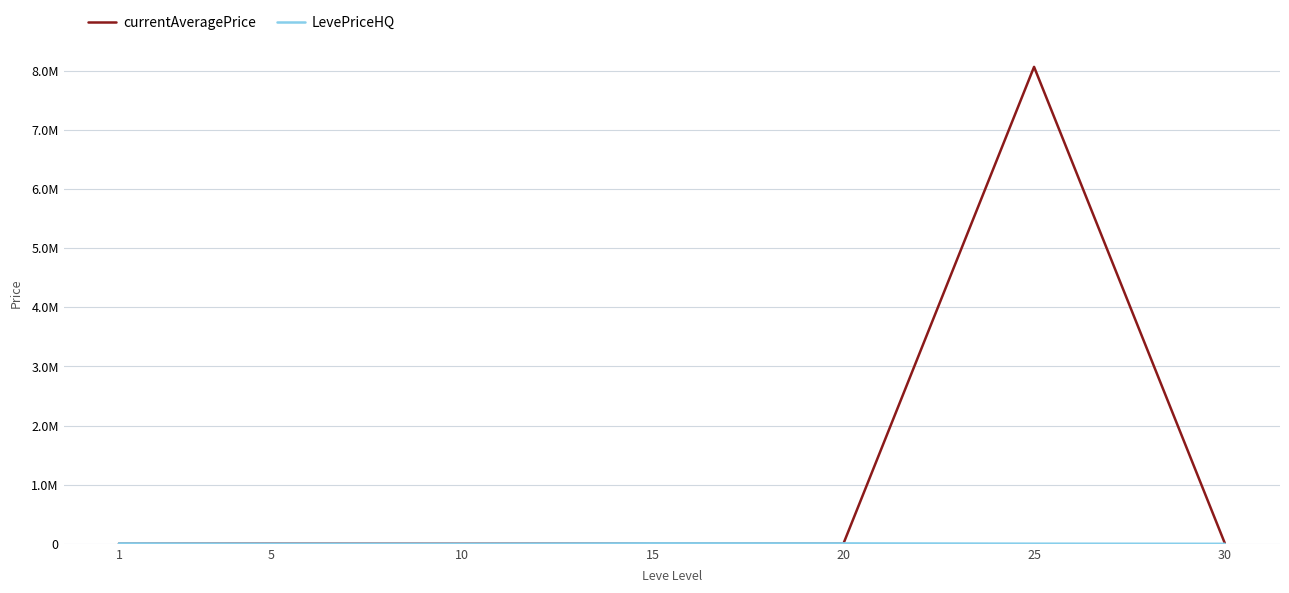

Which series has the largest total across all categories?

currentAveragePrice